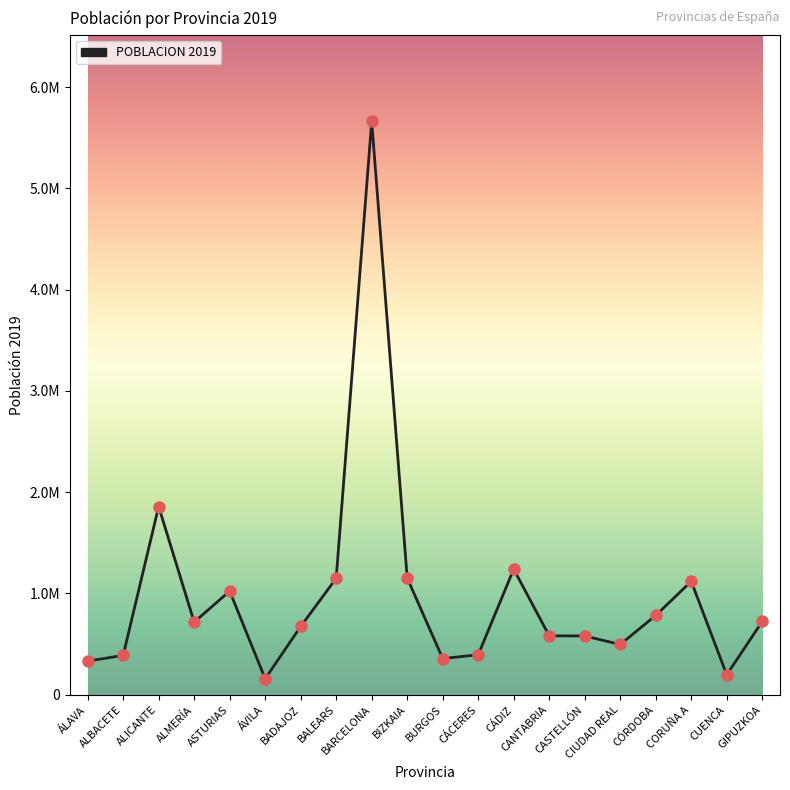

What is the change in value from BALEARS to GIPUZKOA?

-425884